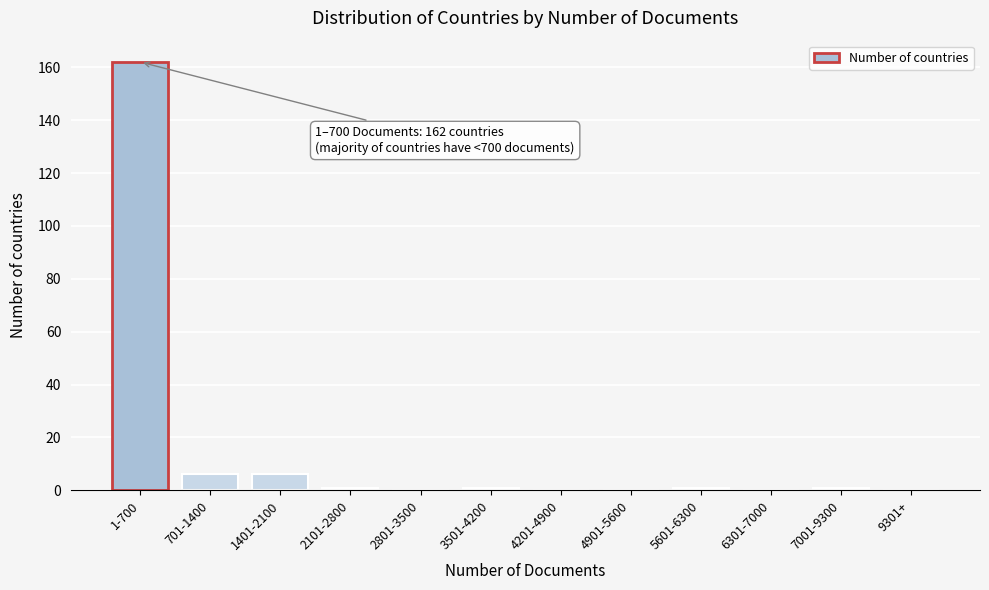

Reading left to right, extract all data points from this chart.

1-700=162	701-1400=6	1401-2100=6	2101-2800=1	2801-3500=0	3501-4200=1	4201-4900=0	4901-5600=0	5601-6300=1	6301-7000=0	7001-9300=1	9301+=0